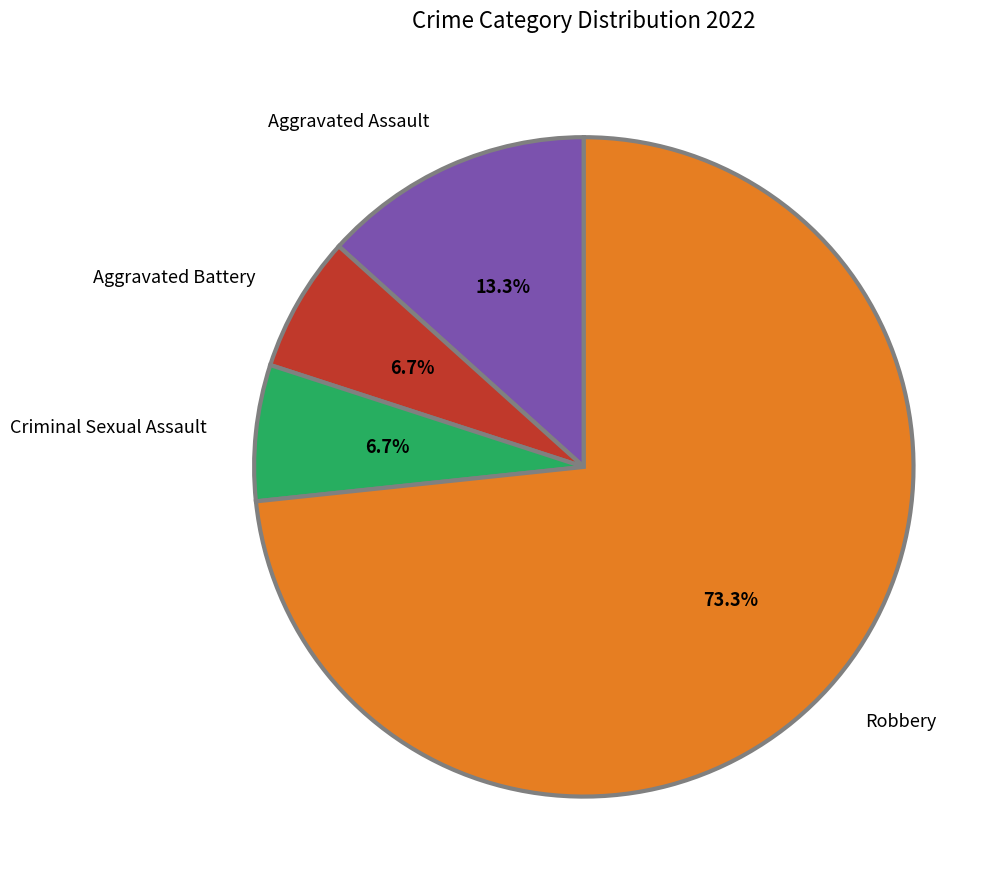

Which has a higher value, Aggravated Assault or Robbery?

Robbery